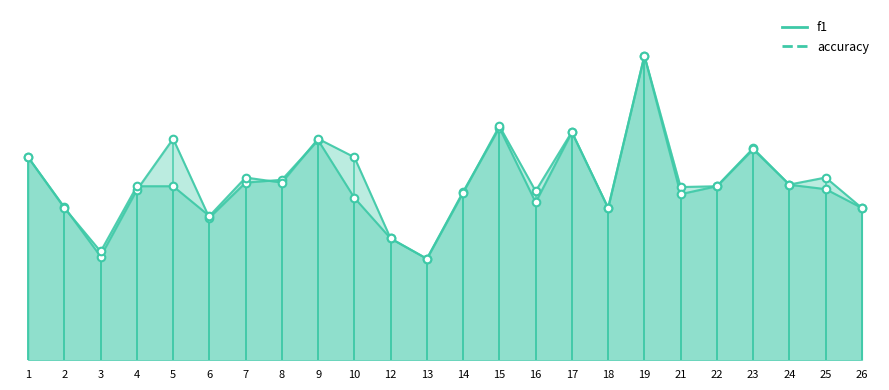

At which category is the sum across all series the highest?

19